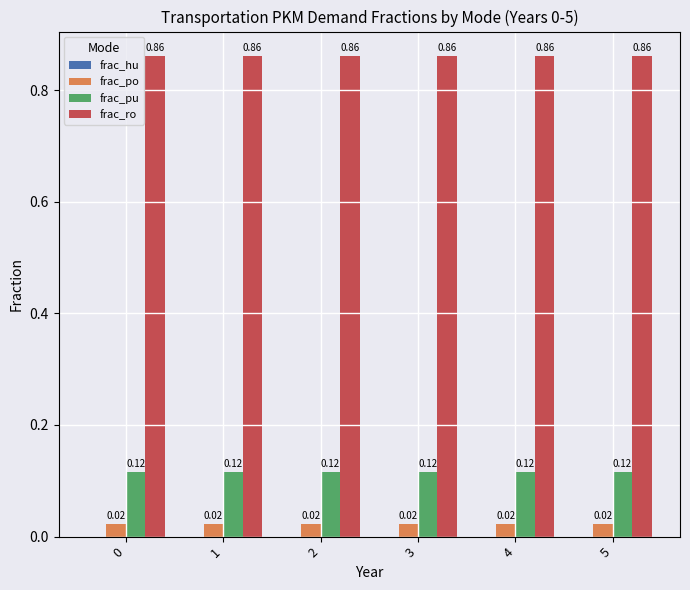

The value of frac_pu at 5 is 0.0. True or false?

False